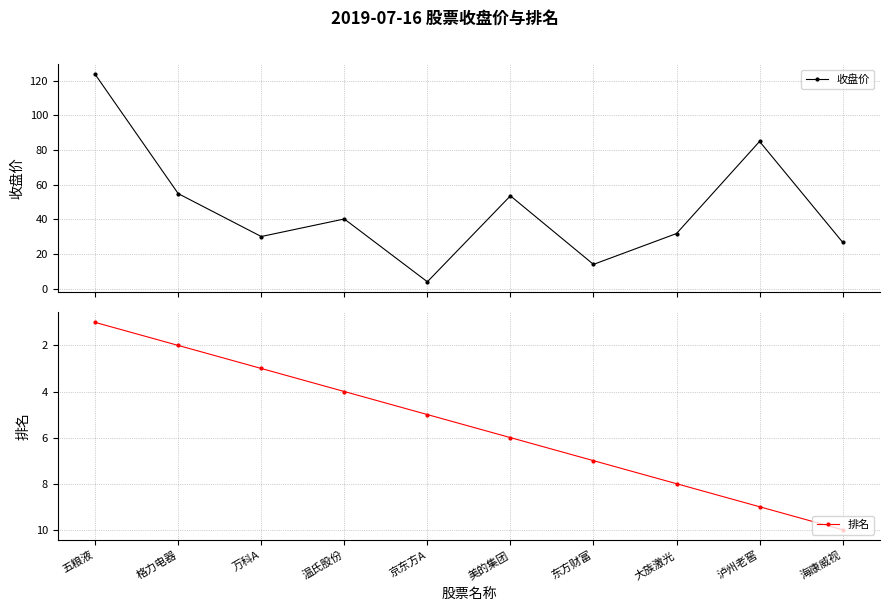

How many distinct data groups are displayed?

2